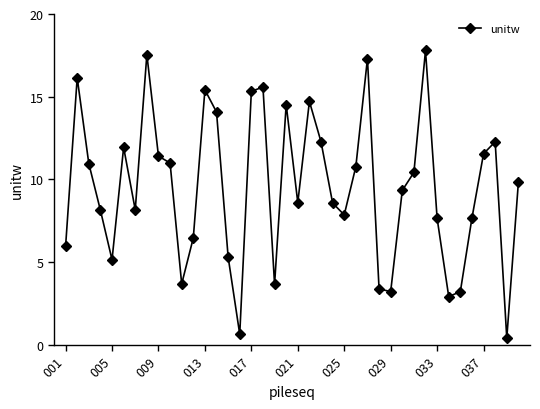

What is the maximum value shown in the chart?

17.8